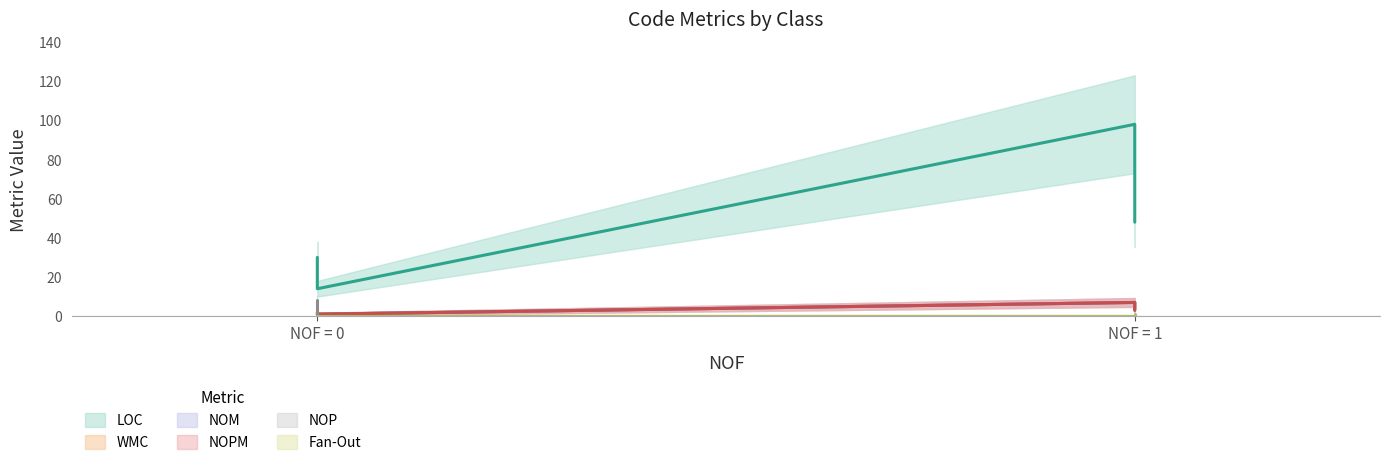

Is this an area chart (filled region under the line)?

No